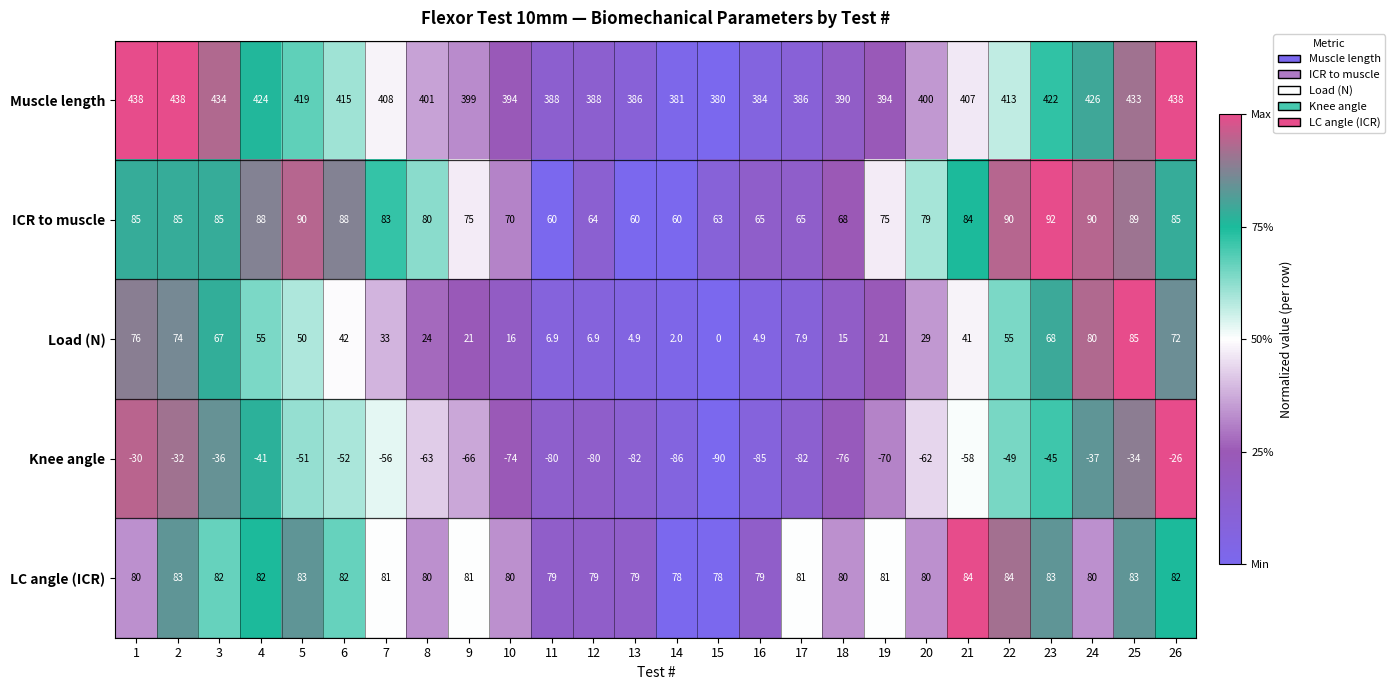

At which label does Knee angle reach its peak?

26